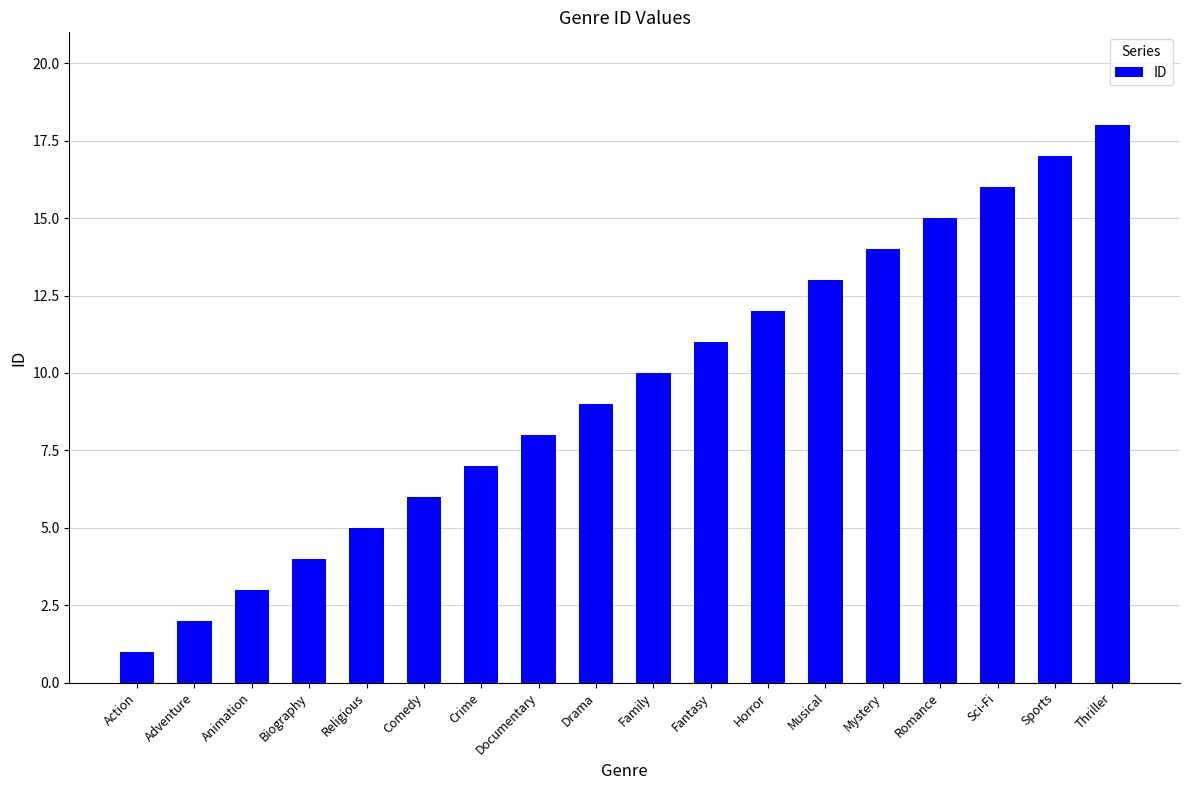

What is the smallest value displayed?

1